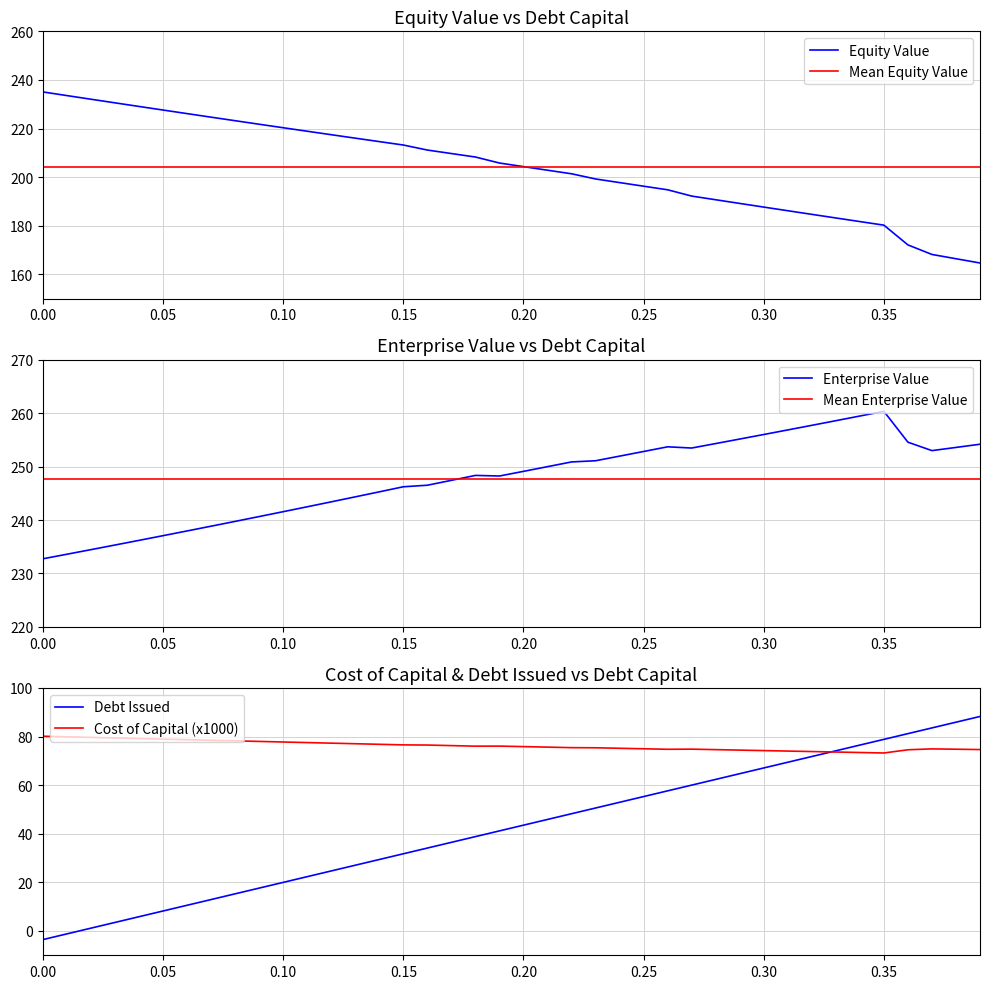

Which series has the widest spread of values?

Debt Issued